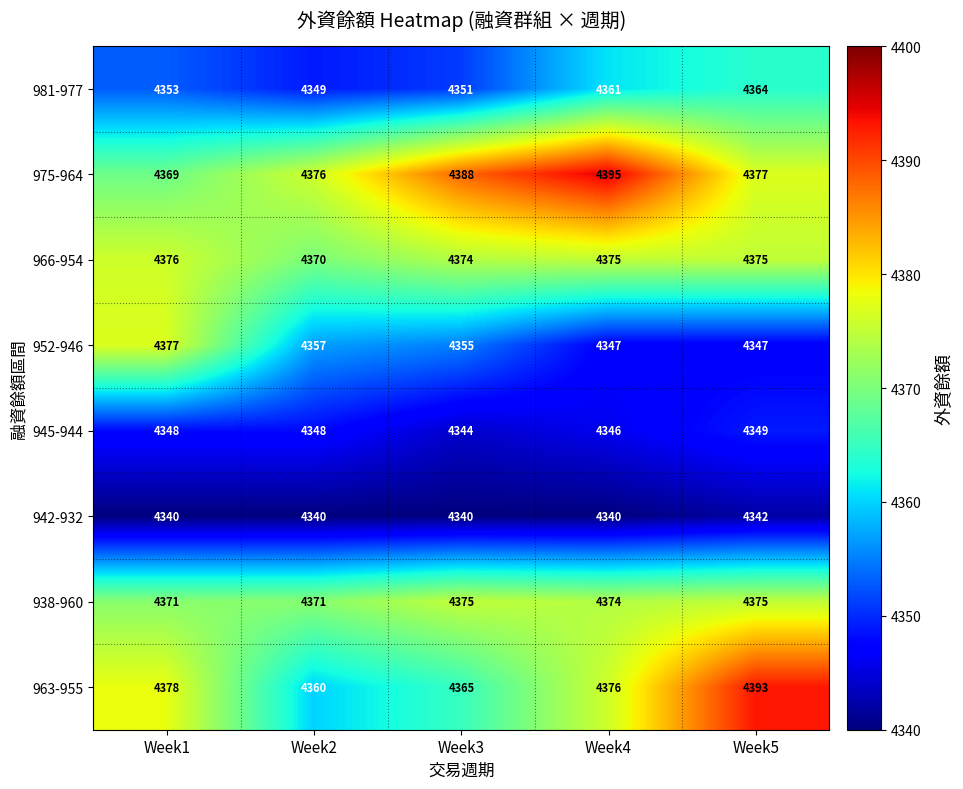

The 963-955 series shows 7682 at Week3. True or false?

False